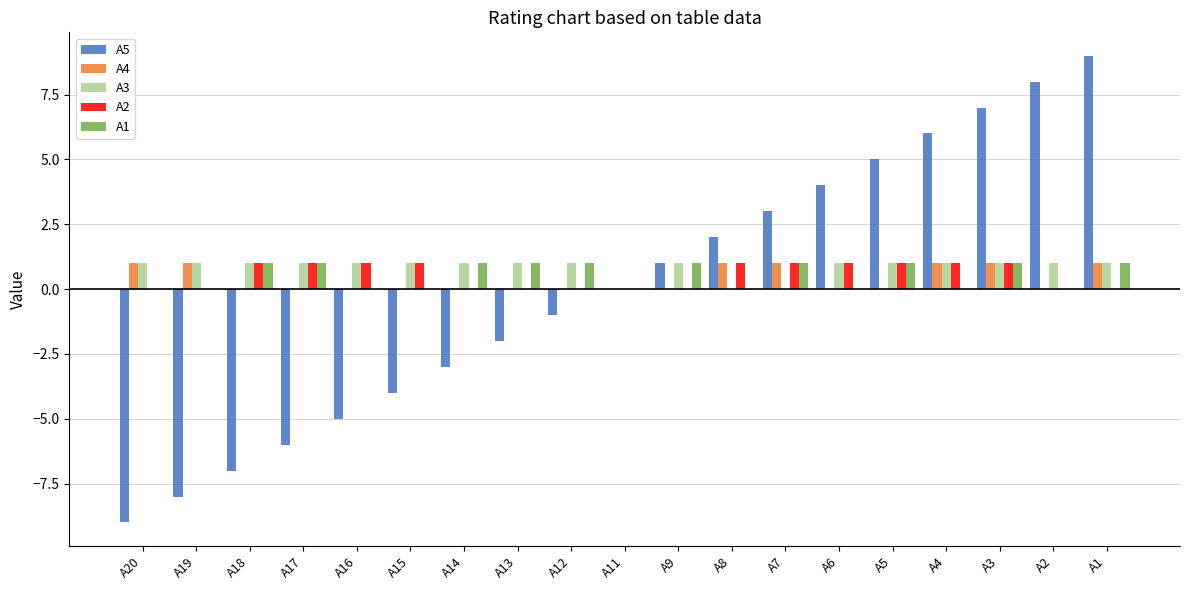

At which category is the sum across all series the highest?

A1